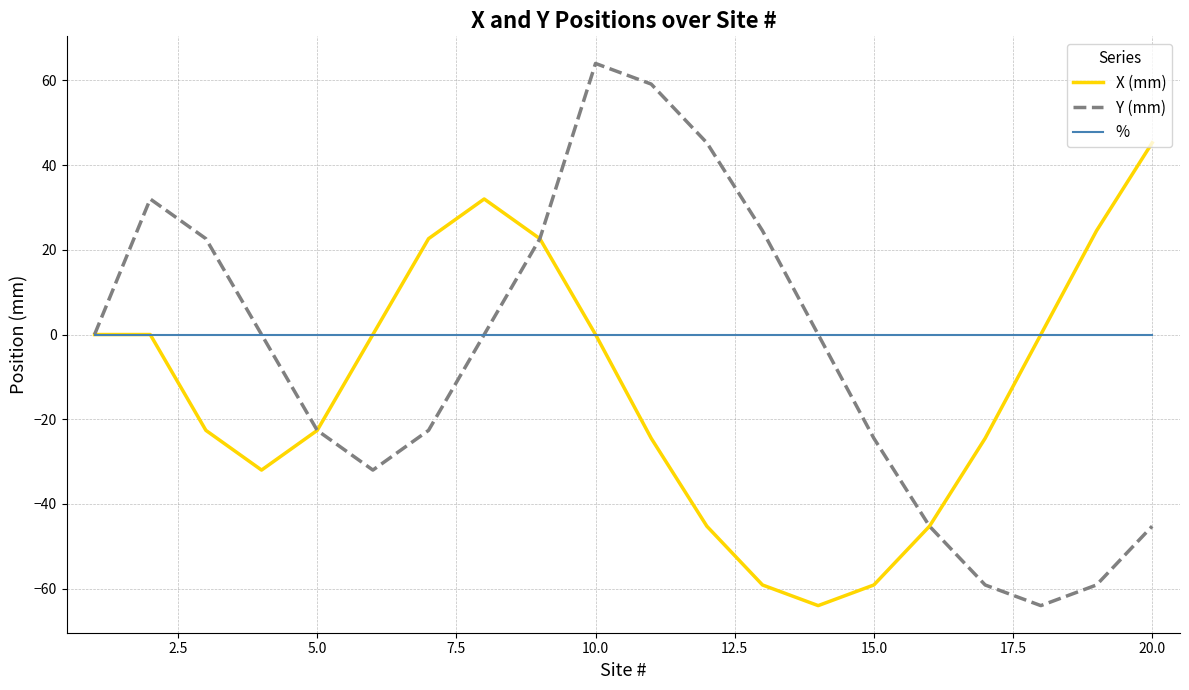

Rank the series by their average value, from lowest to highest.

X (mm), Y (mm), %